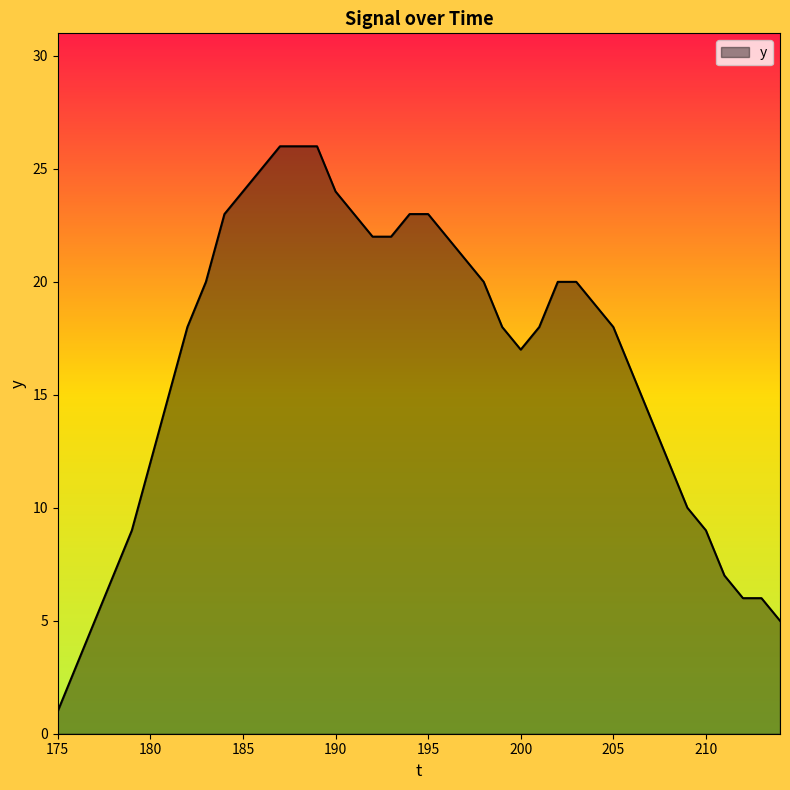

What is the maximum value shown in the chart?

26